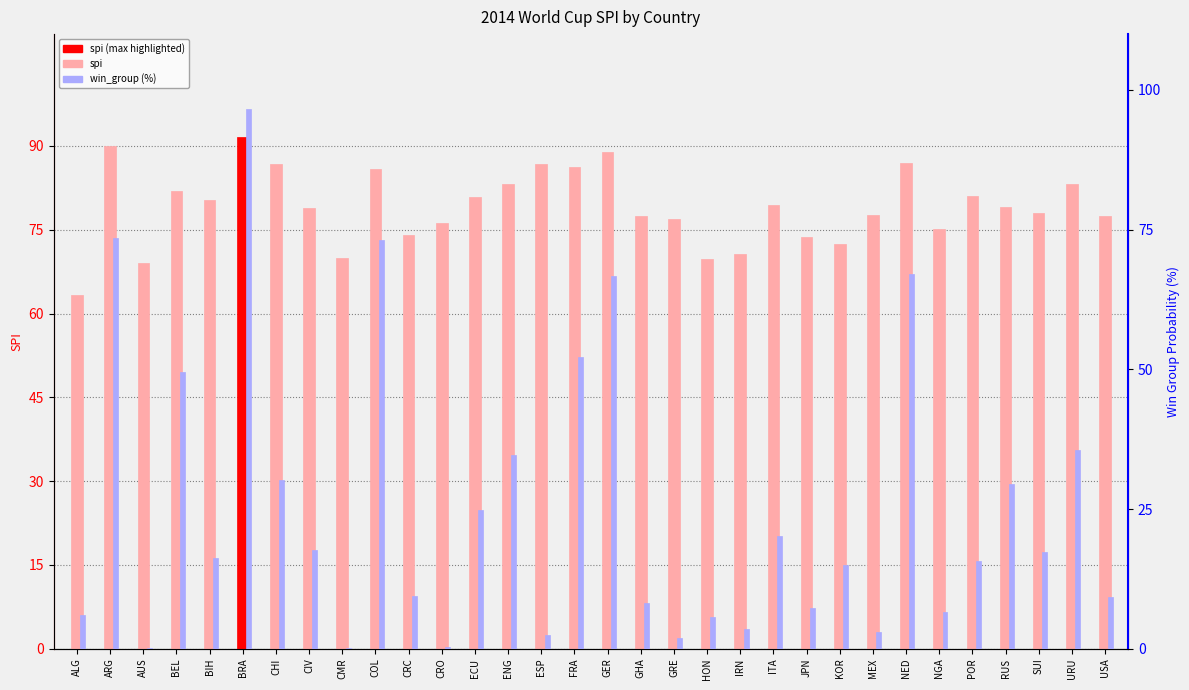

At which label does win_group reach its minimum?

CMR